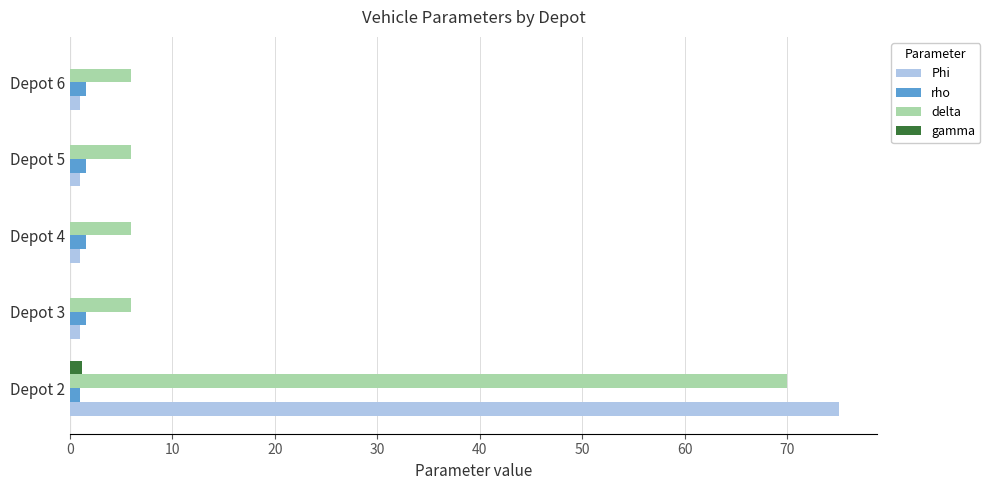

How many values in the rho series exceed 1?

4